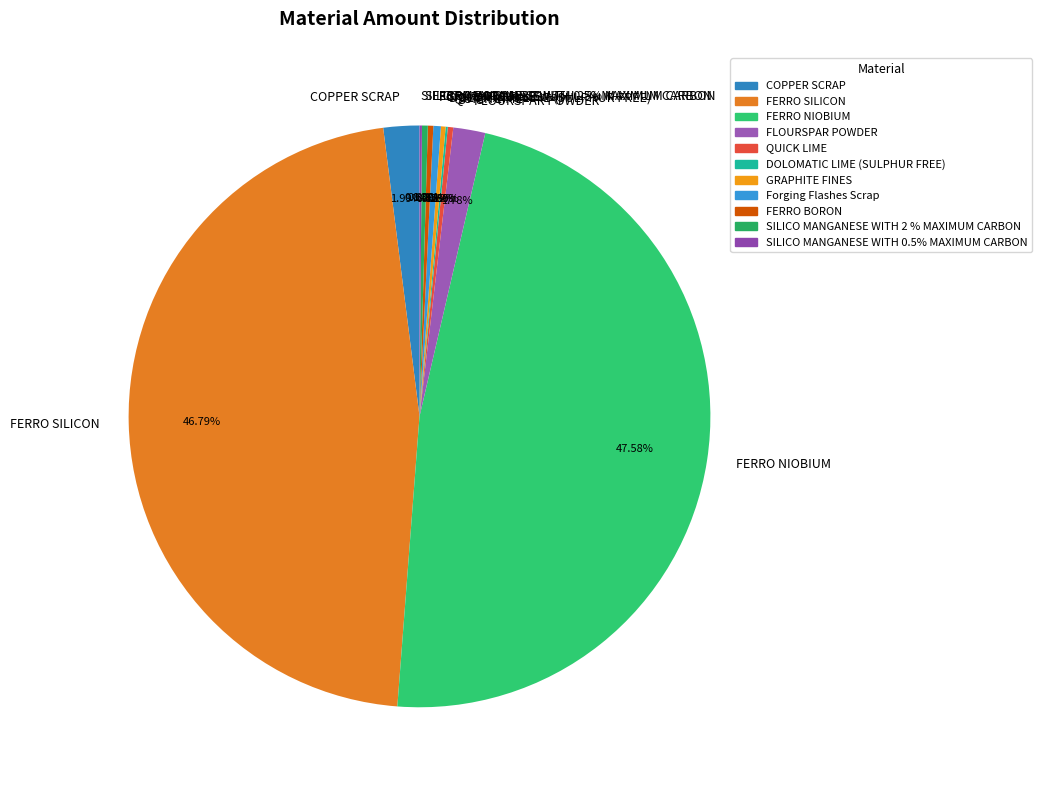

What is the ratio of the value at FERRO NIOBIUM to the value at GRAPHITE FINES?

183.5